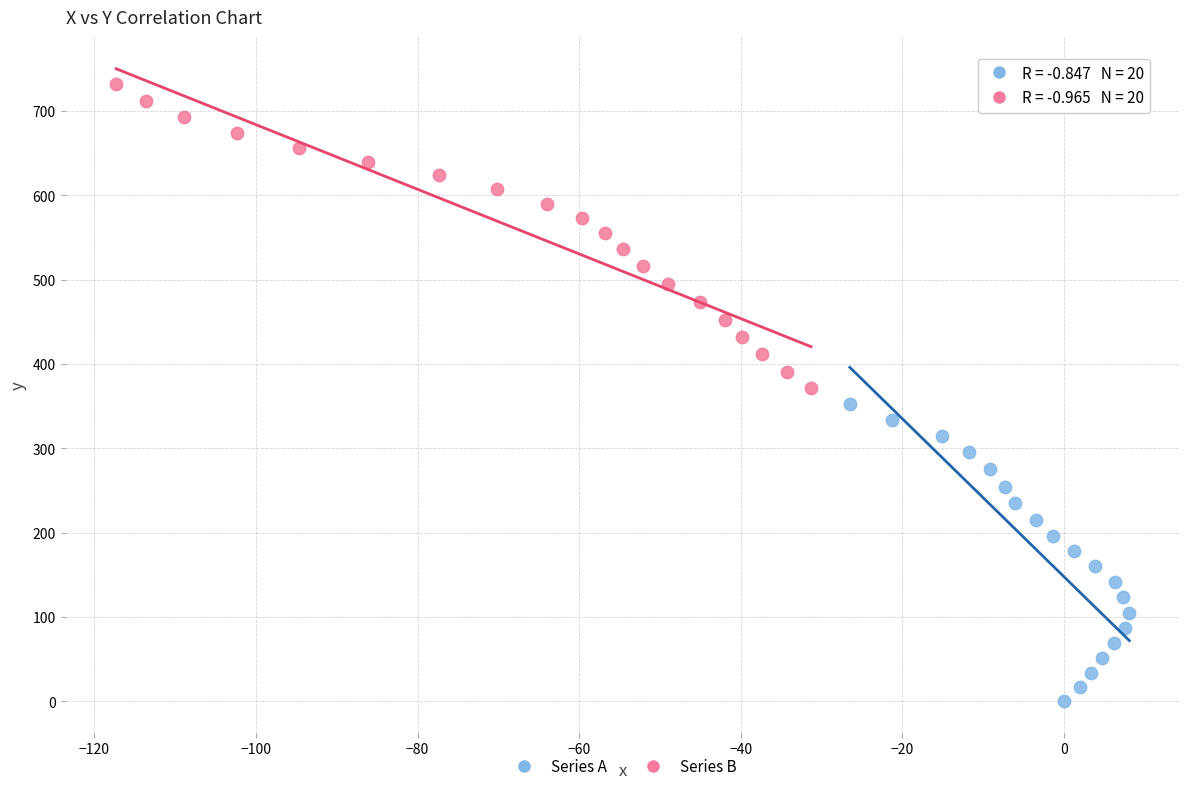

What are all the series names shown in the legend?

Series A, Series B